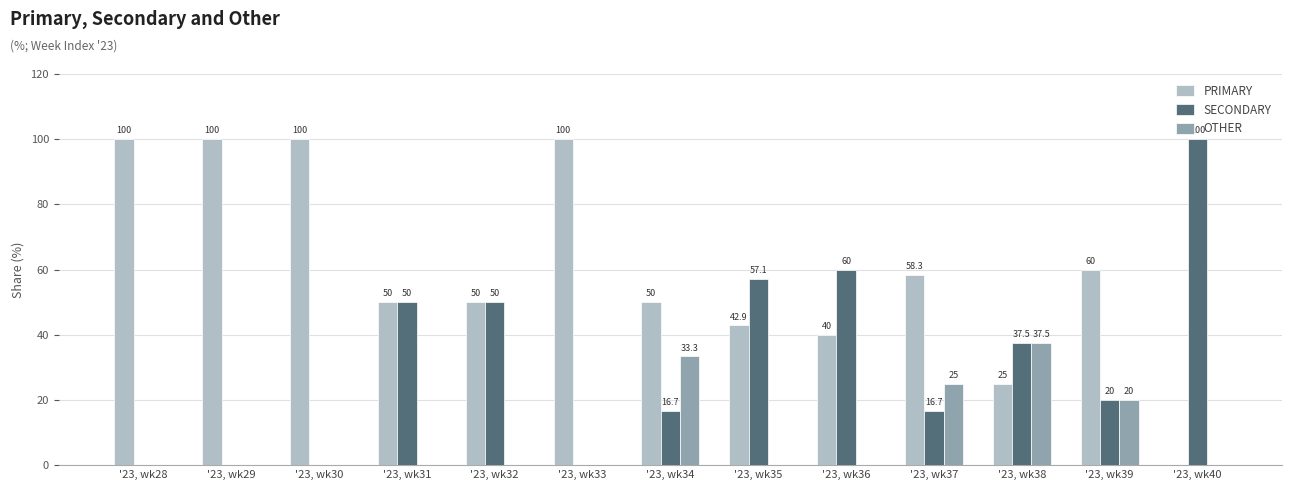

Which category has the highest value in the OTHER series?

'23, wk38